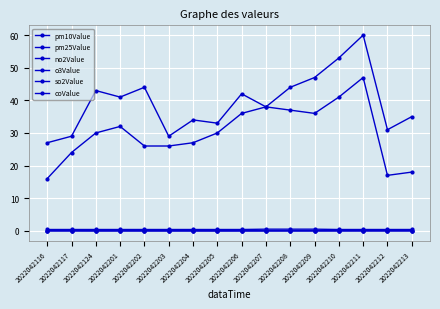

Reading left to right, list all the values displayed in this chart.

pm10Value: 27.0	29.0	43.0	41.0	44.0	29.0	34.0	33.0	42.0	38.0	44.0	47.0	53.0	60.0	31.0	35.0
pm25Value: 16.0	24.0	30.0	32.0	26.0	26.0	27.0	30.0	36.0	38.0	37.0	36.0	41.0	47.0	17.0	18.0
no2Value: 0.0	0.0	0.0	0.0	0.0	0.0	0.0	0.0	0.0	0.0	0.0	0.0	0.0	0.0	0.0	0.0
o3Value: 0.0	0.0	0.0	0.0	0.0	0.0	0.0	0.0	0.0	0.0	0.0	0.0	0.0	0.1	0.1	0.1
so2Value: 0.0	0.0	0.0	0.0	0.0	0.0	0.0	0.0	0.0	0.0	0.0	0.0	0.0	0.0	0.0	0.0
coValue: 0.4	0.4	0.4	0.4	0.4	0.4	0.4	0.4	0.4	0.5	0.5	0.5	0.4	0.4	0.4	0.4